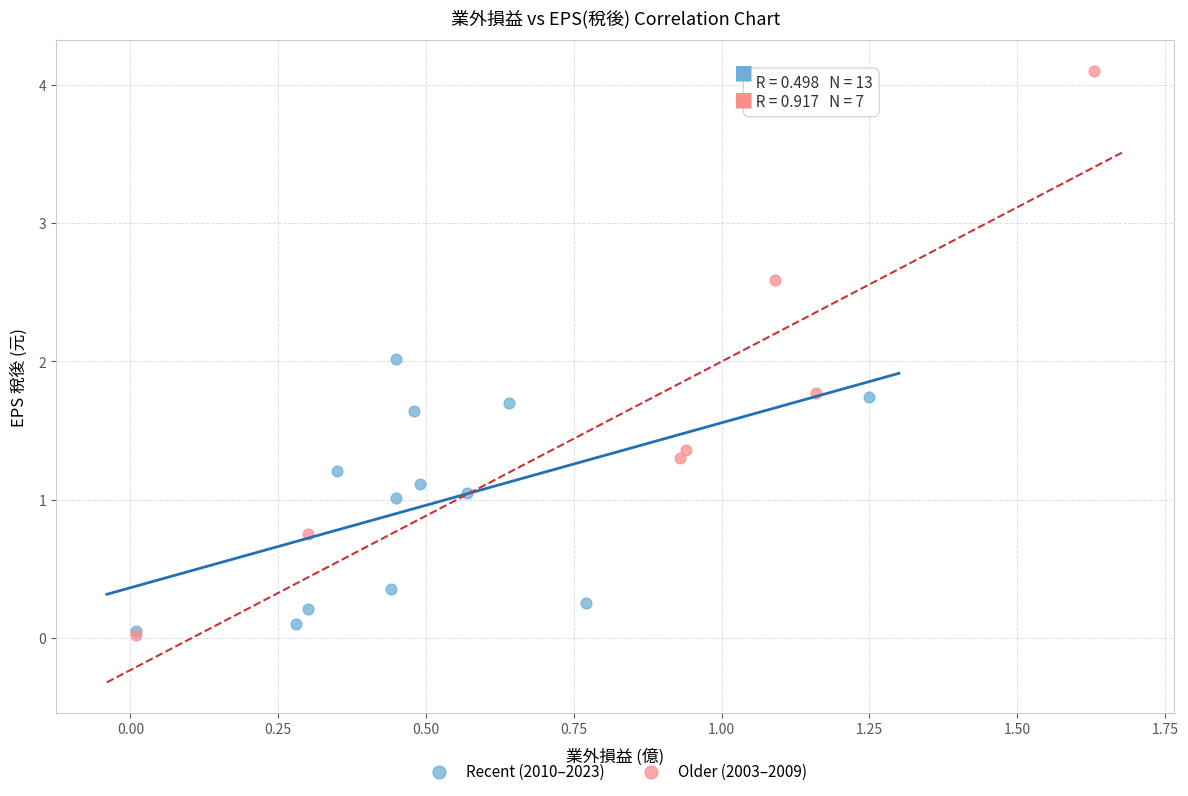

Which series reaches the maximum Y coordinate?

Older (2003–2009)